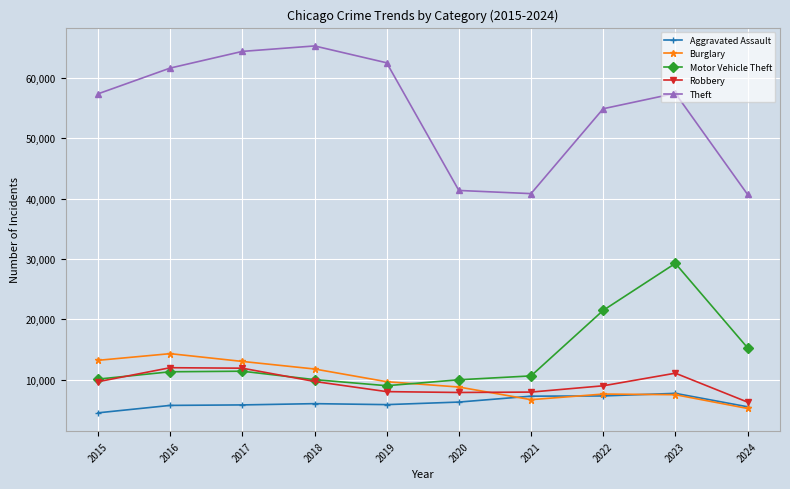

Rank the series by their maximum value, from lowest to highest.

Aggravated Assault, Robbery, Burglary, Motor Vehicle Theft, Theft